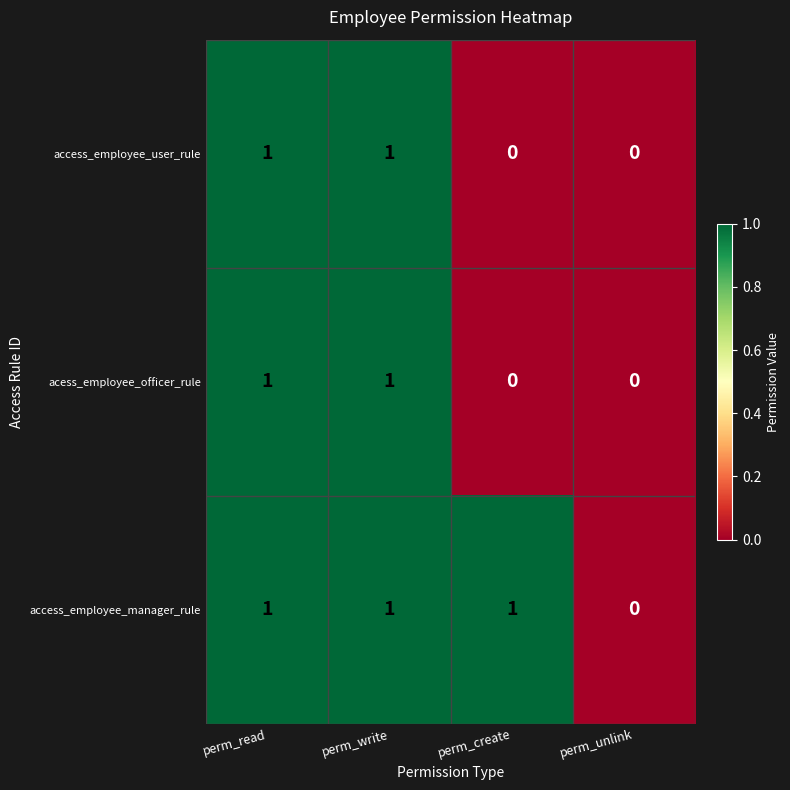

What is the sum of all access_employee_manager_rule values?

3